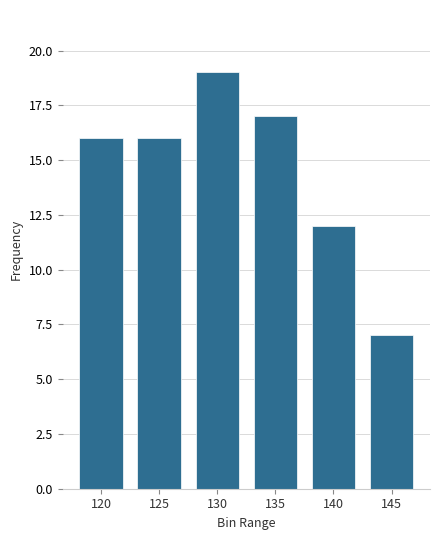

Reading right to left, extract all data points from this chart.

145=7	140=12	135=17	130=19	125=16	120=16